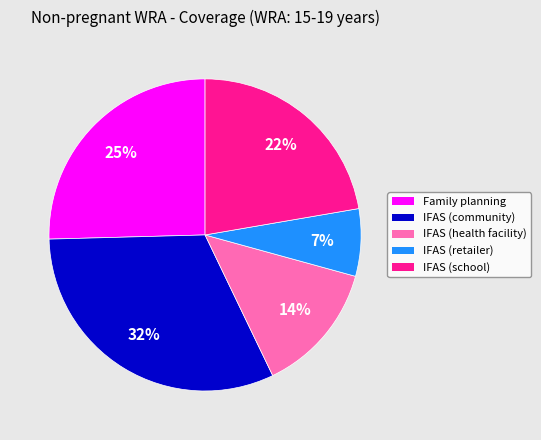

What is the largest slice in the pie chart?

IFAS (community)